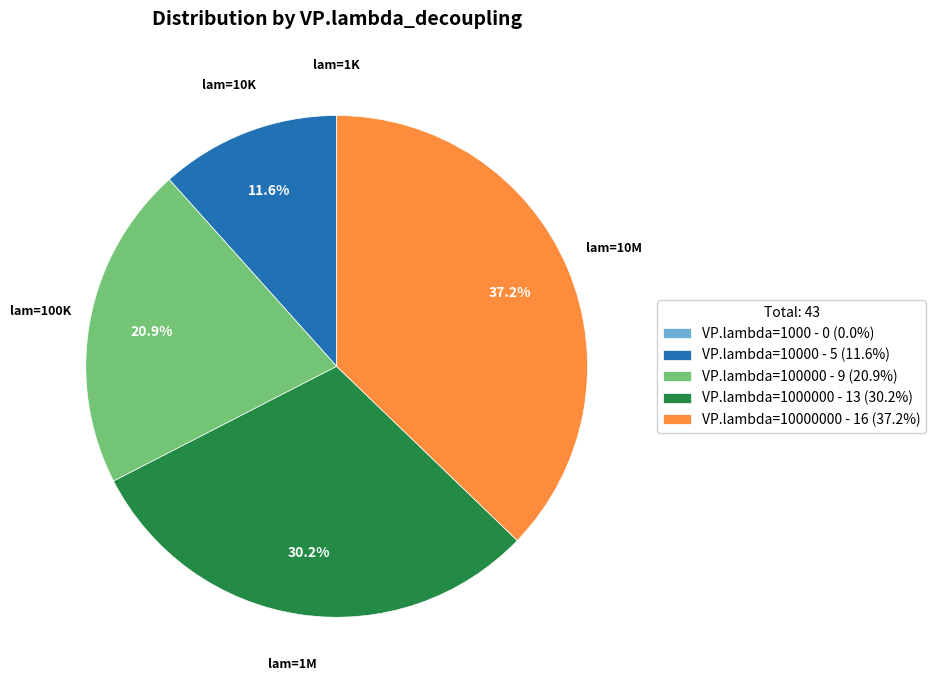

What percentage do VP.lambda=10000 - 5 (11.6%) and VP.lambda=10000000 - 16 (37.2%) together represent?

48.8%